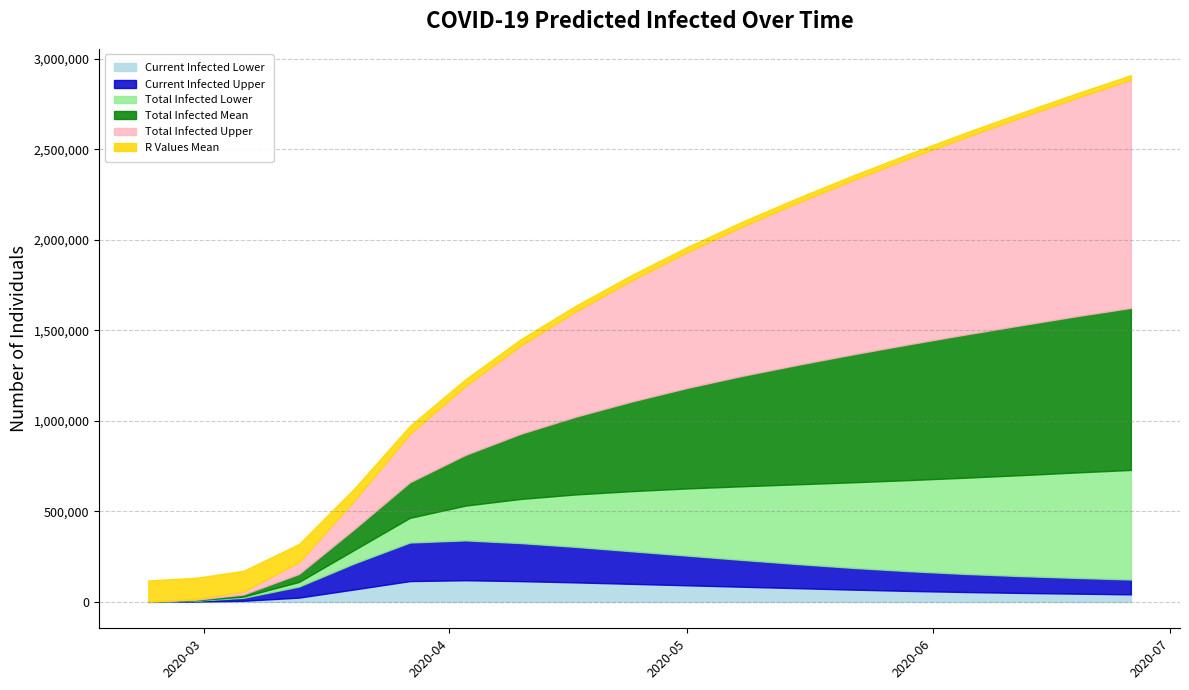

What is the difference between the r_values_mean values at 2020-03-27 and 2020-03-06?

1.4